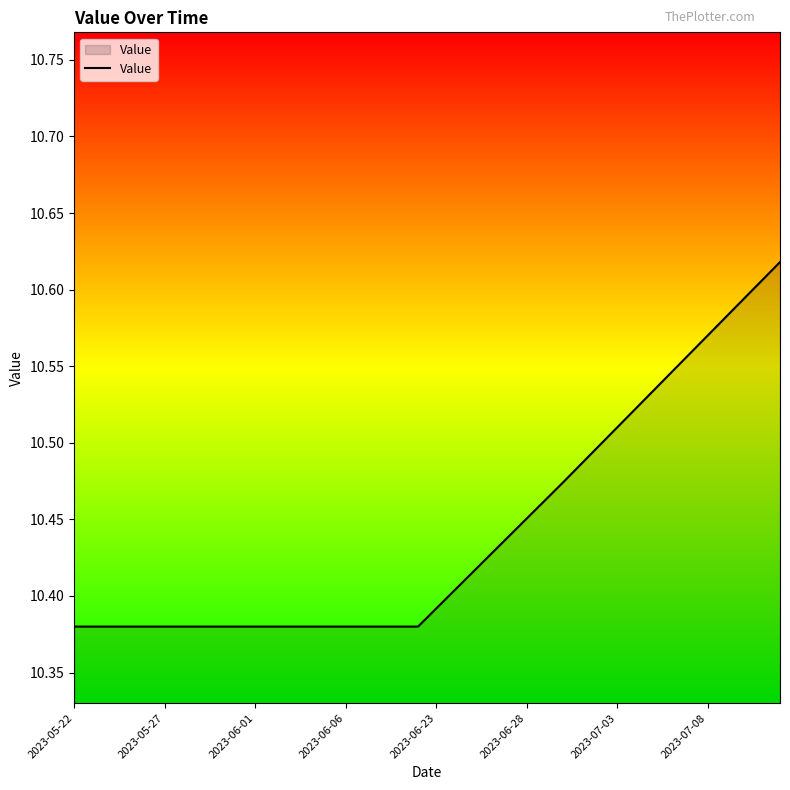

Is this an area chart (filled region under the line)?

Yes